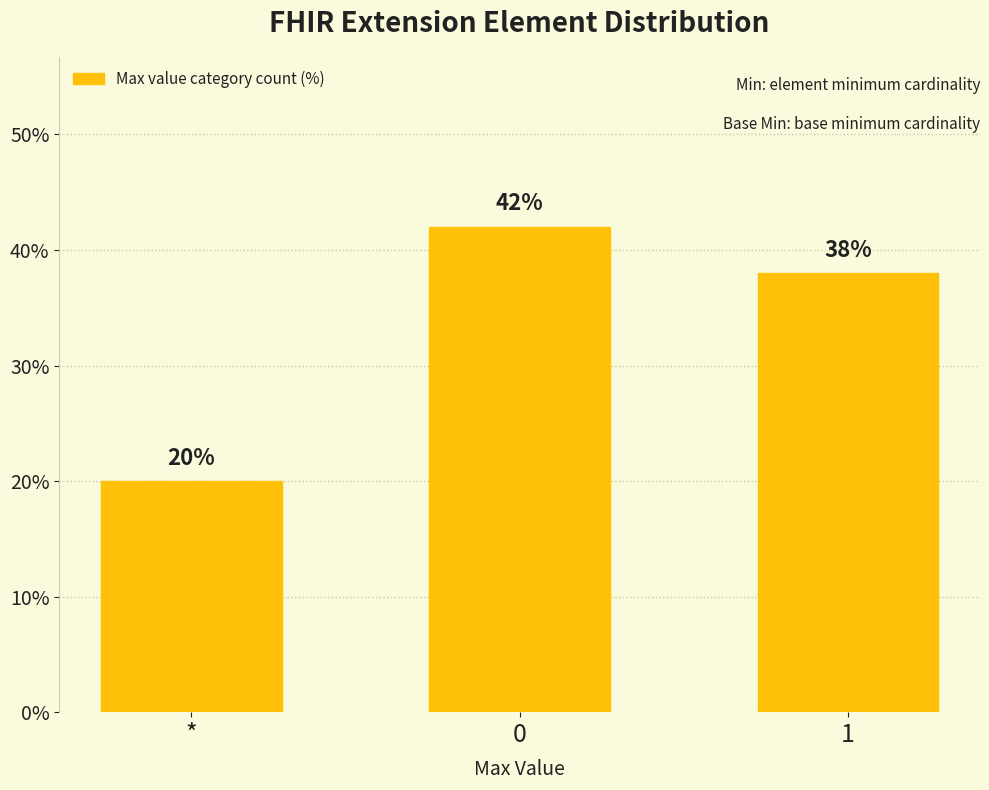

What is the ratio of the value at * to the value at 0?

0.5